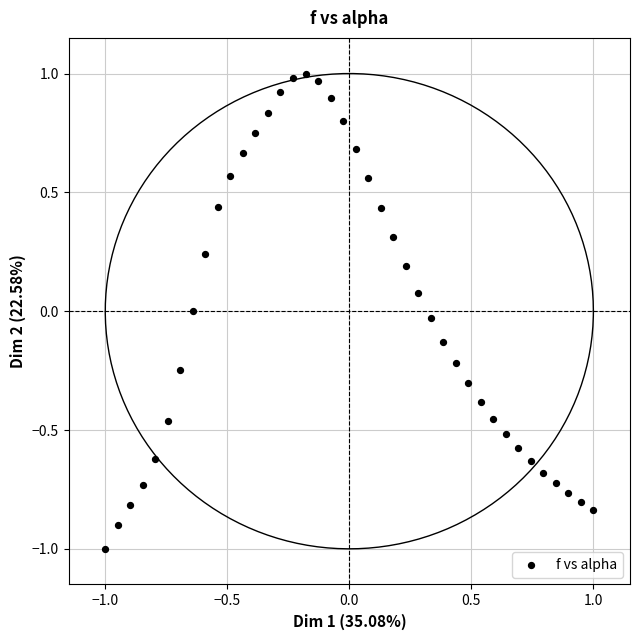

What is the range of Y values (max minus min)?

2.0